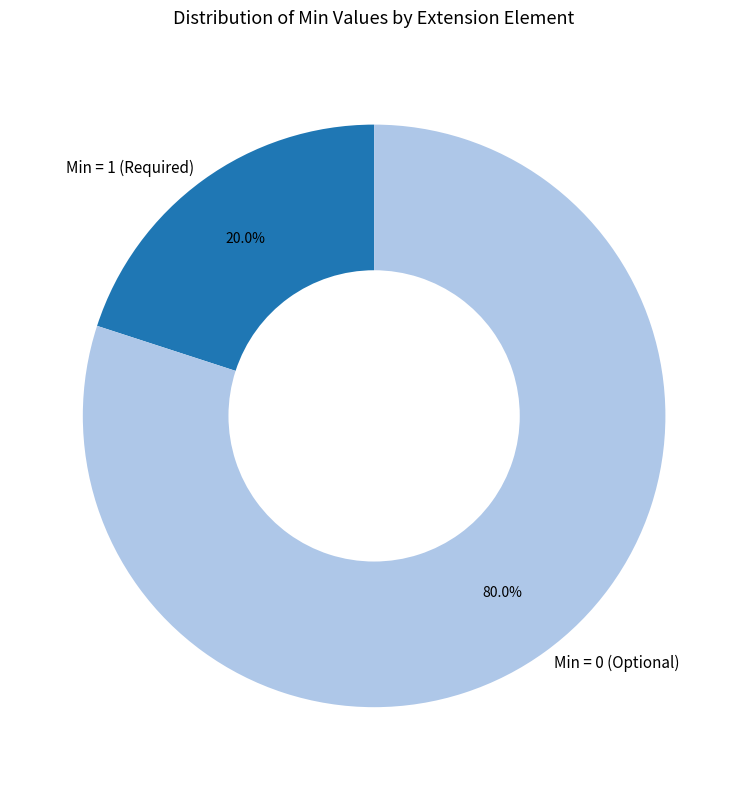

Which slice represents more than half of the pie?

Min = 0 (Optional)